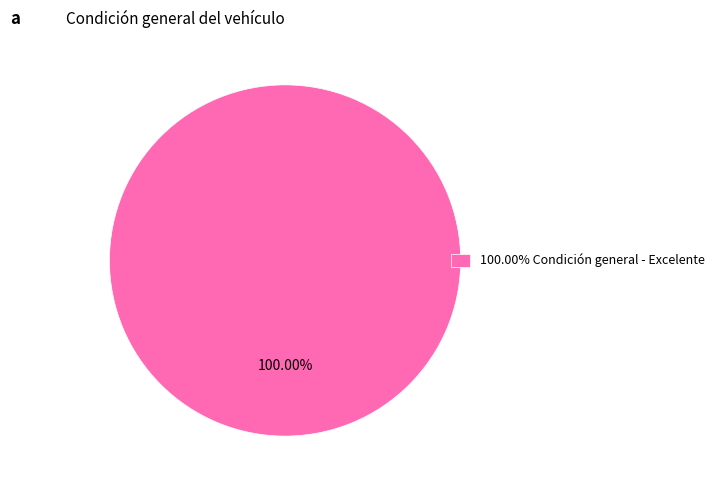

Is 100.00% Condición general - Excelente the majority of the pie?

Yes